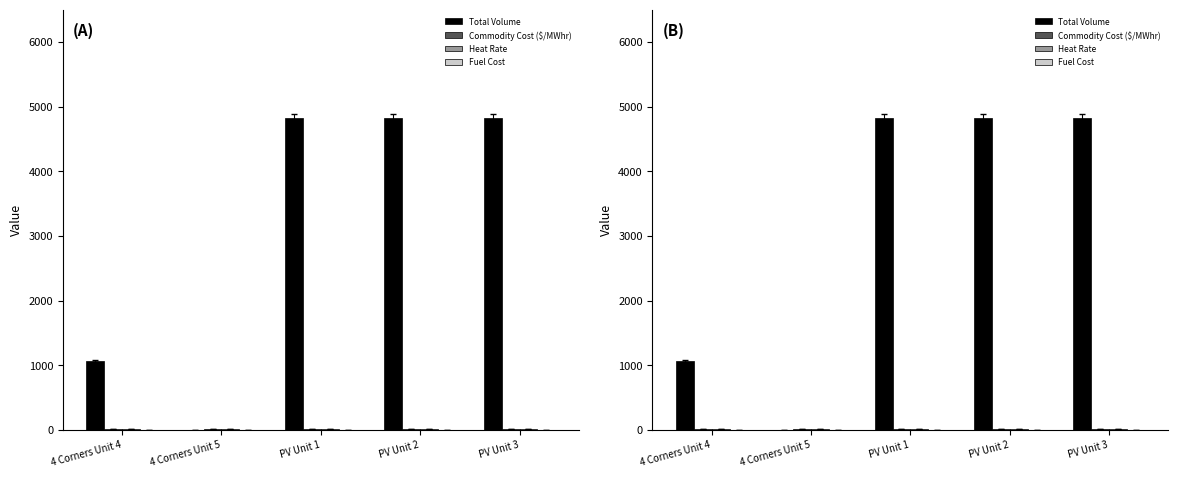

What is the label of the 1st bar from the left?

4 Corners Unit 4